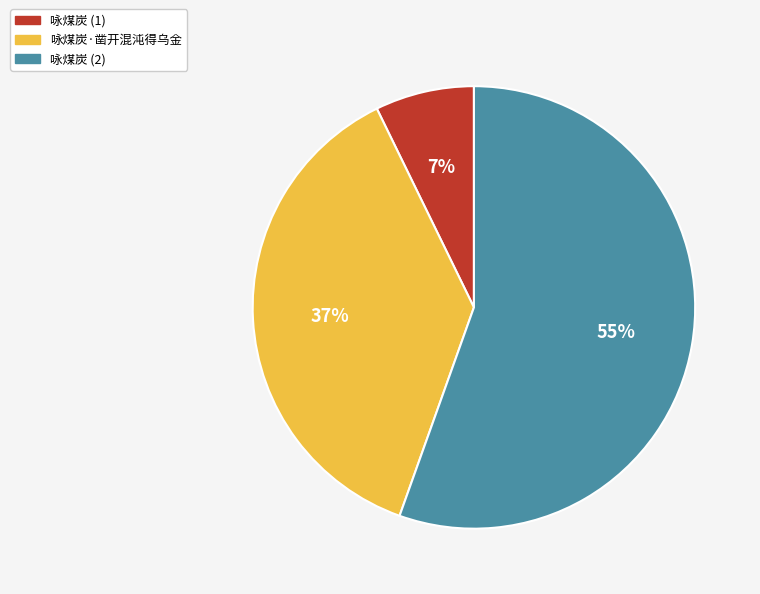

True or false: 咏煤炭 (2) accounts for 55% of the total.

True